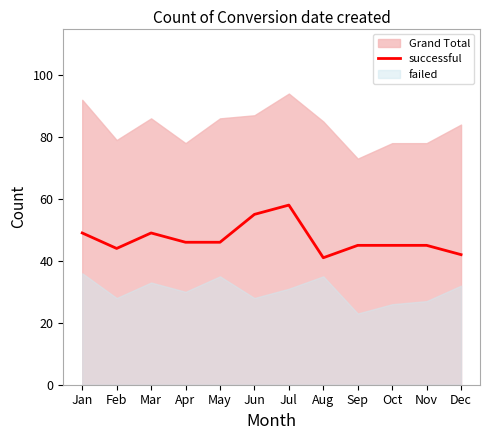

True or false: the data has more than 0 interior local peaks.

True